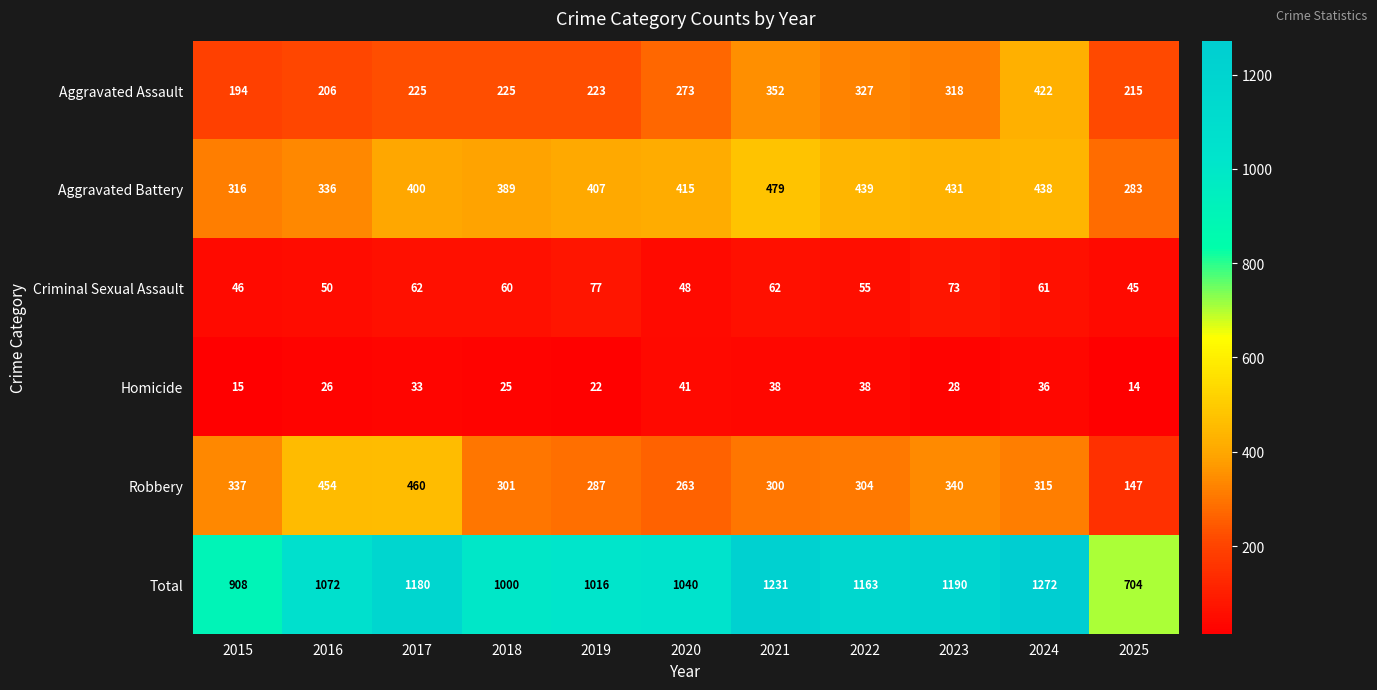

Which series has the largest total across all categories?

Total